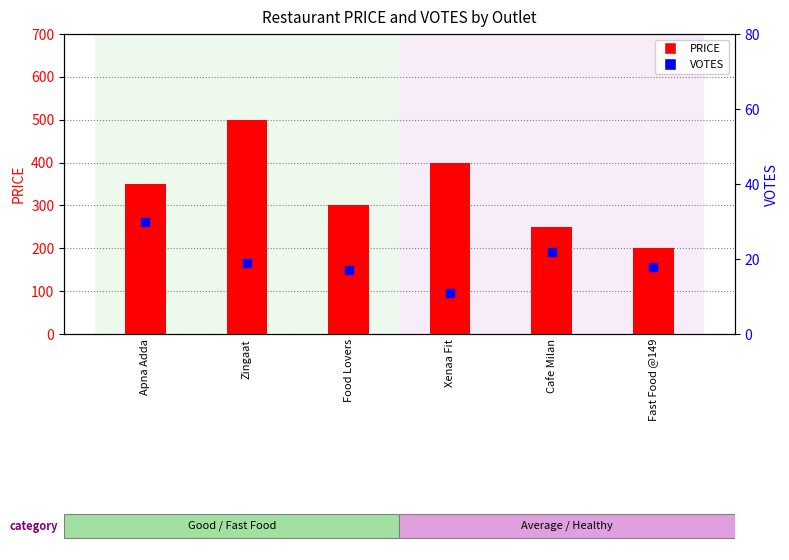

Is the value of PRICE at Xenaa Fit greater than the value of VOTES at Cafe Milan?

Yes